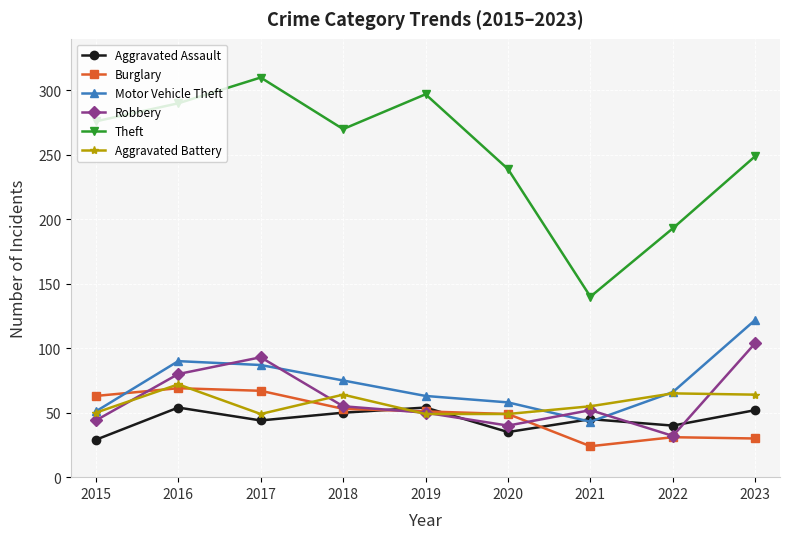

What is the difference between the Aggravated Assault values at 2020 and 2019?

19